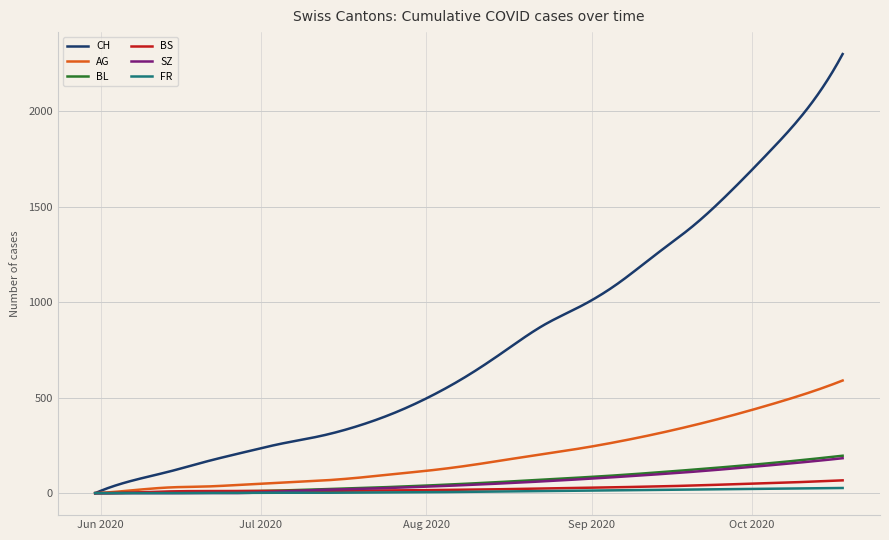

Which series has the largest range (max minus min)?

CH